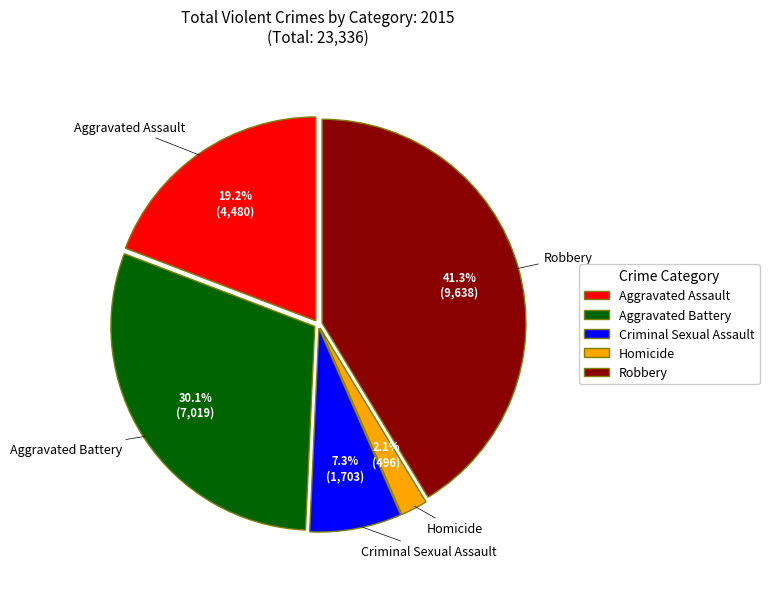

To the nearest percent, what percentage of the pie is Robbery?

41%